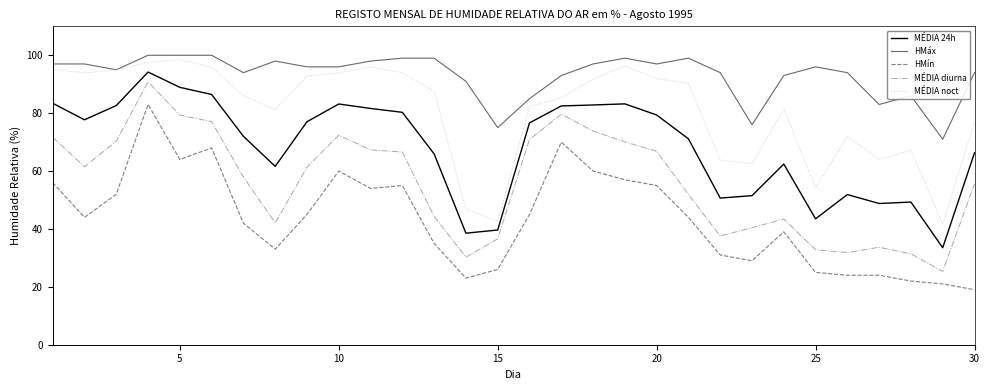

True or false: MÉDIA 24h and HMáx intersect in this chart.

False